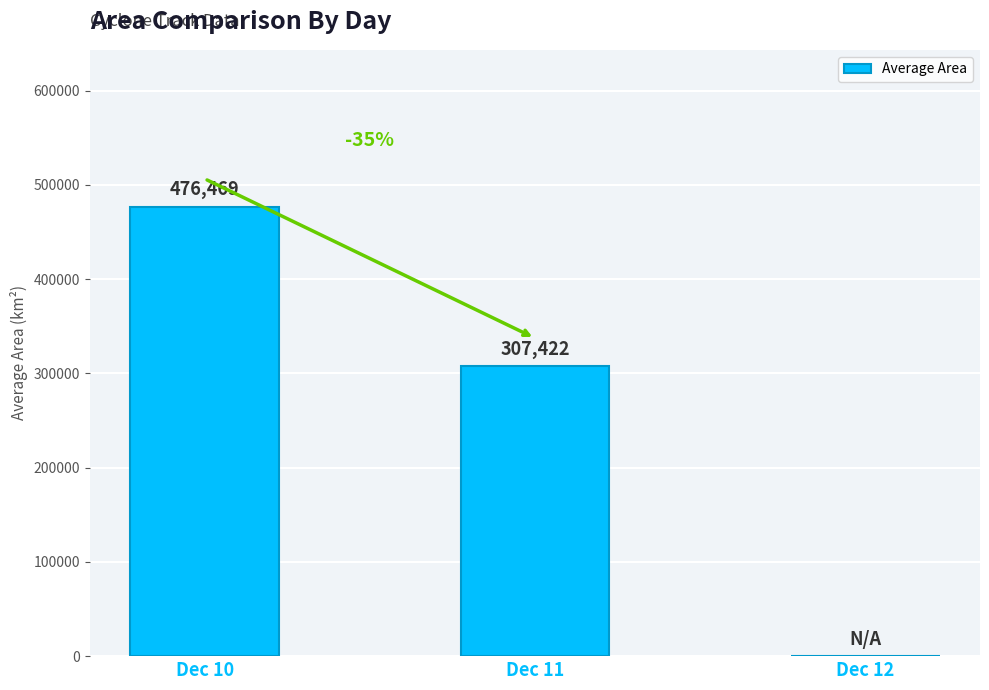

Which label corresponds to the largest value in the chart?

Dec 10